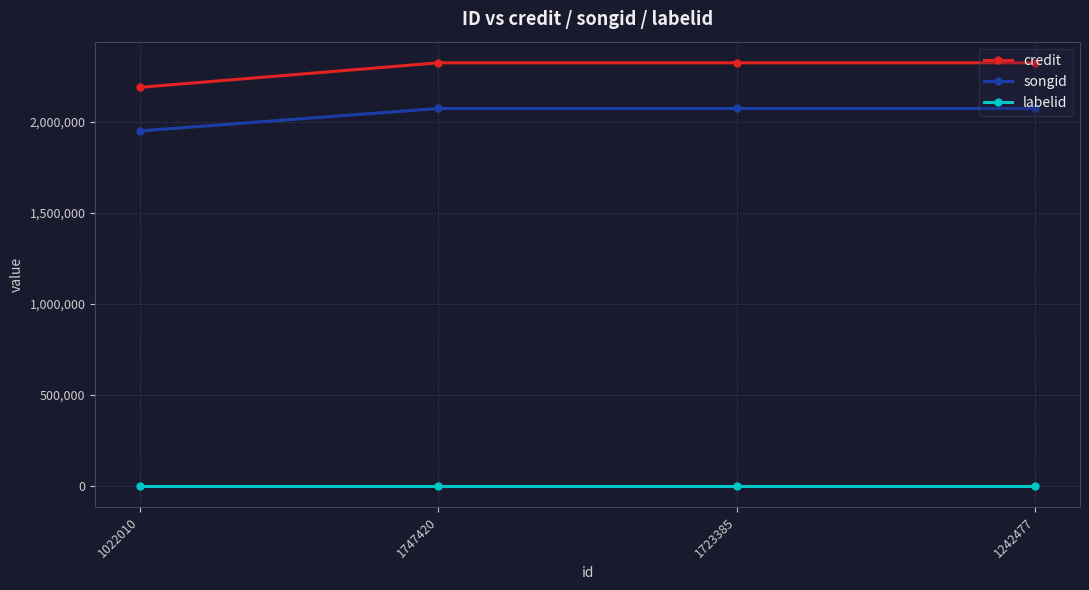

Is it true that credit equals 3615679 at 1242477?

False